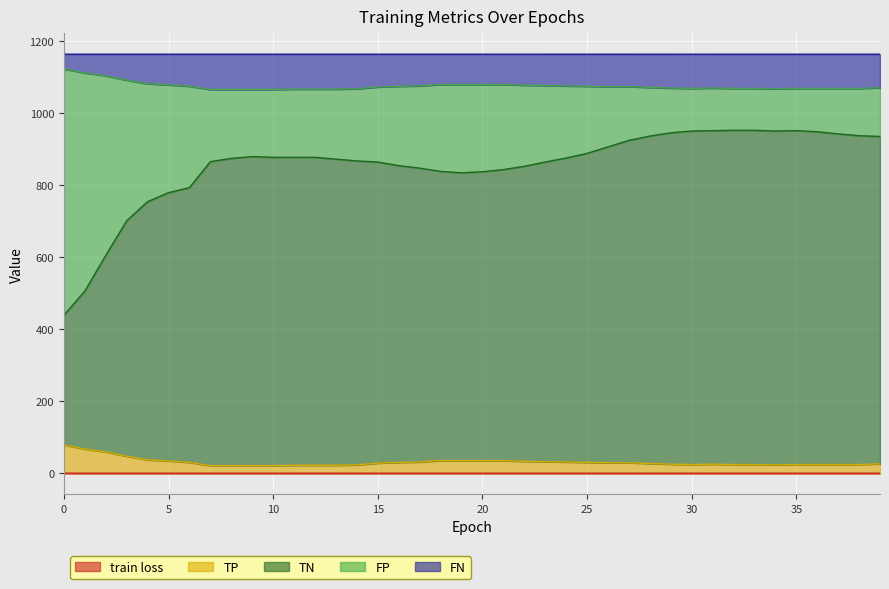

True or false: train loss has more than 2 points higher than both neighbors.

False